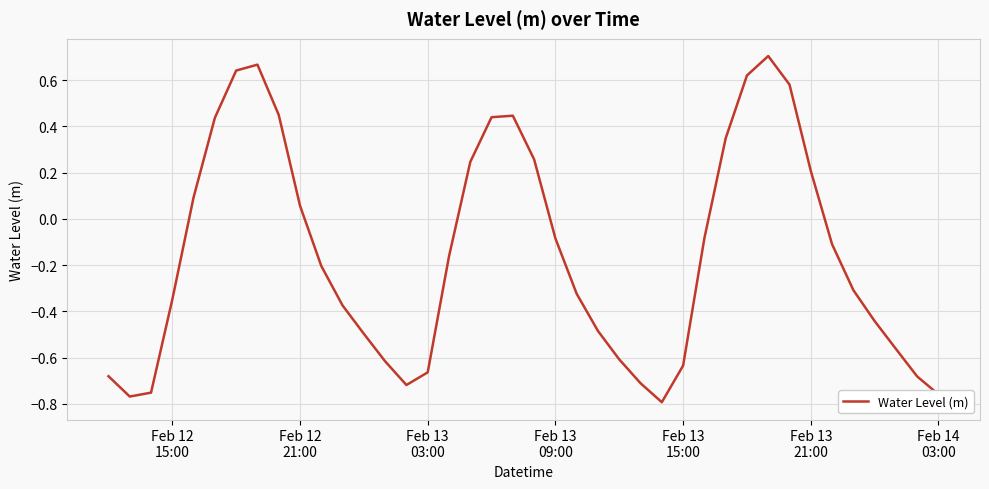

How many lines are shown in the chart?

1